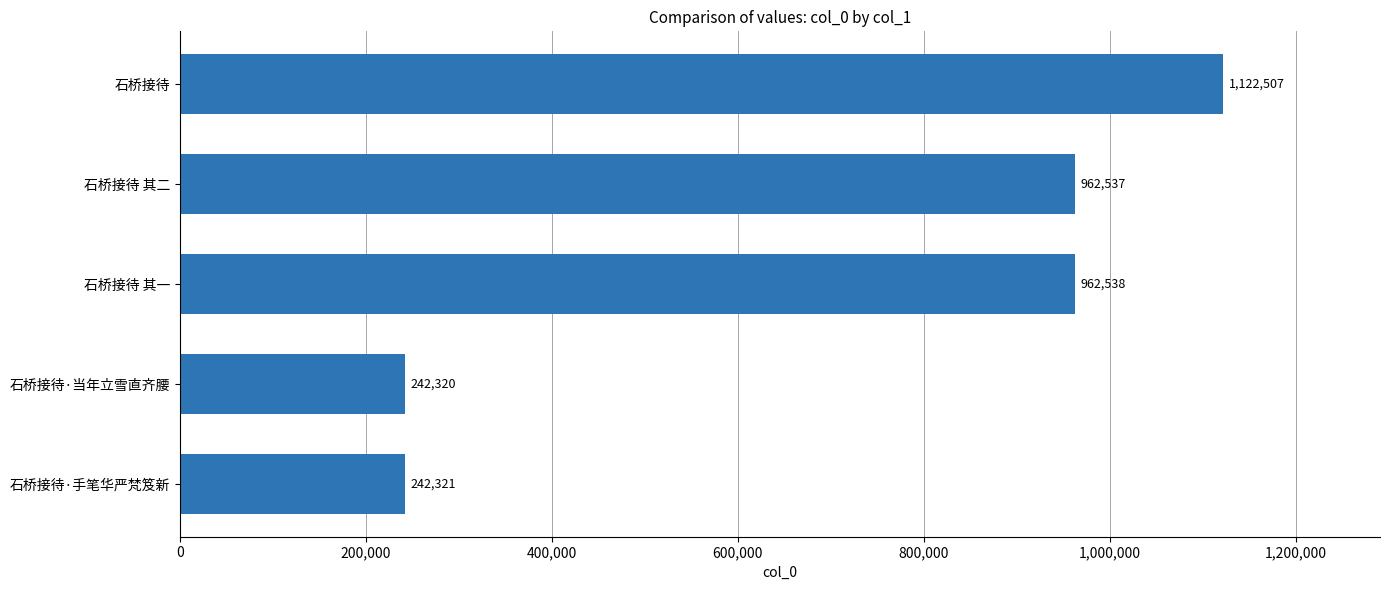

How many data points are less than 962537?

2